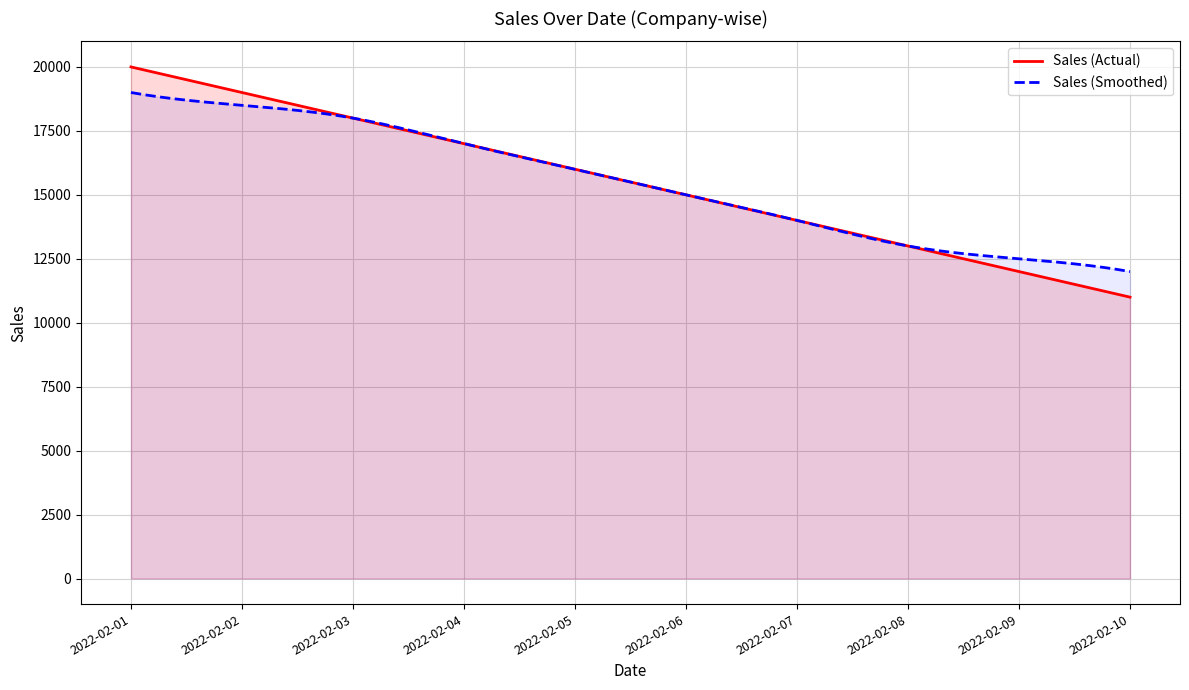

Reading right to left, extract all data points from this chart.

2022-02-10=11000	2022-02-09=12000	2022-02-08=13000	2022-02-07=14000	2022-02-06=15000	2022-02-05=16000	2022-02-04=17000	2022-02-03=18000	2022-02-02=19000	2022-02-01=20000